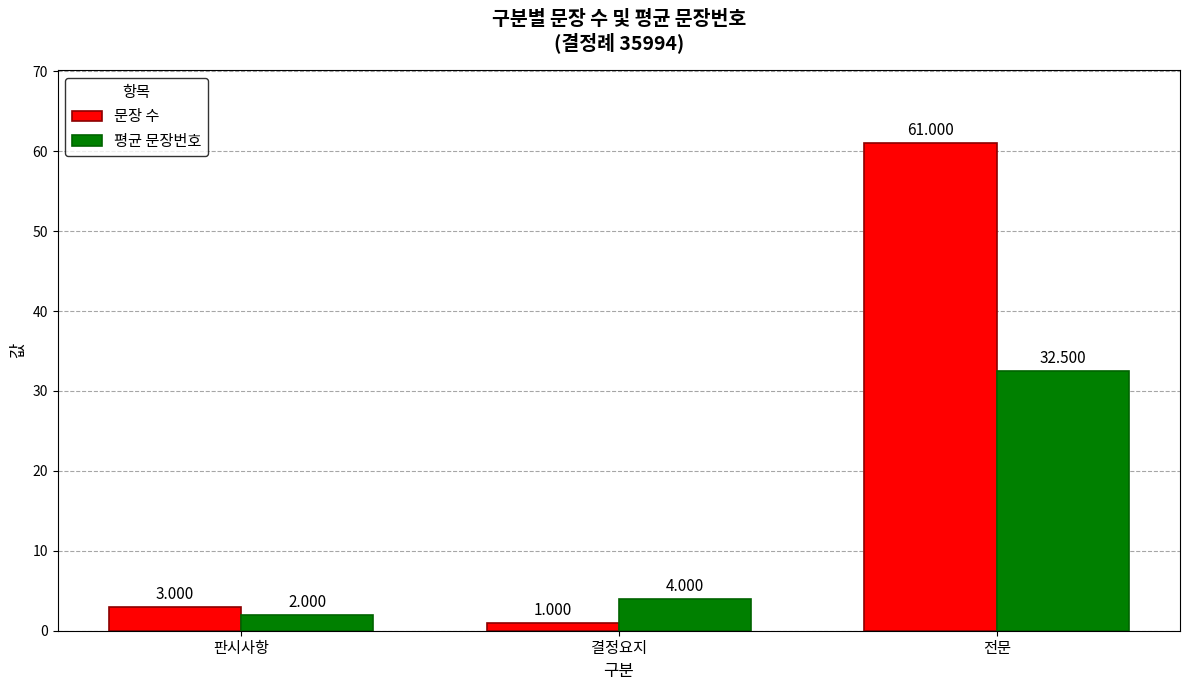

Is the value of 문장 수 at 판시사항 greater than the value of 평균 문장번호 at 전문?

No